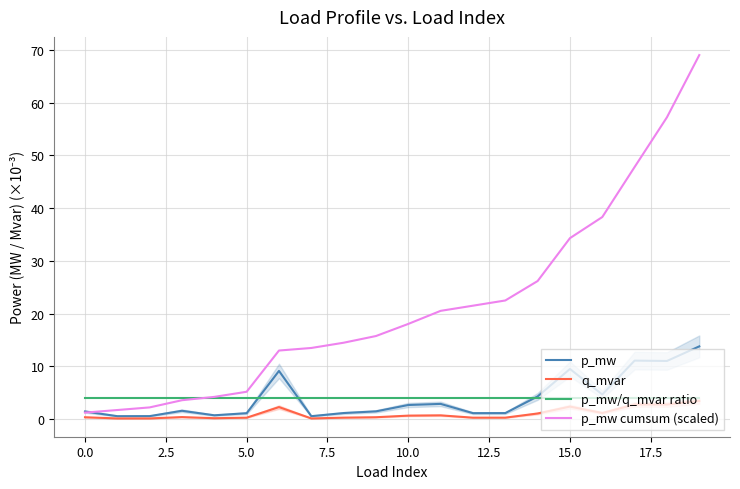

How many data points does each series have?

20